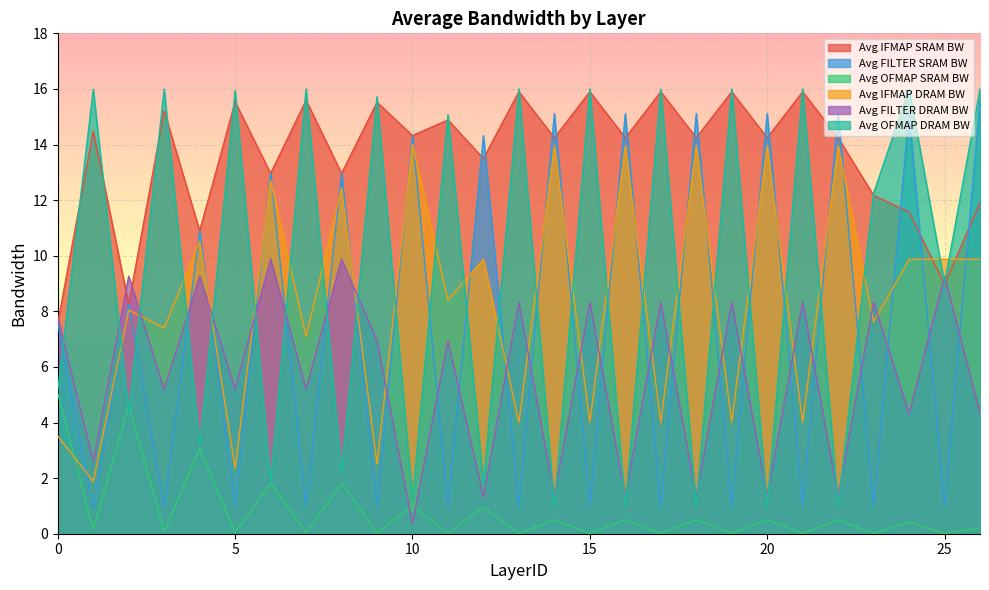

What is the difference between the highest and lowest values at 1?

15.8